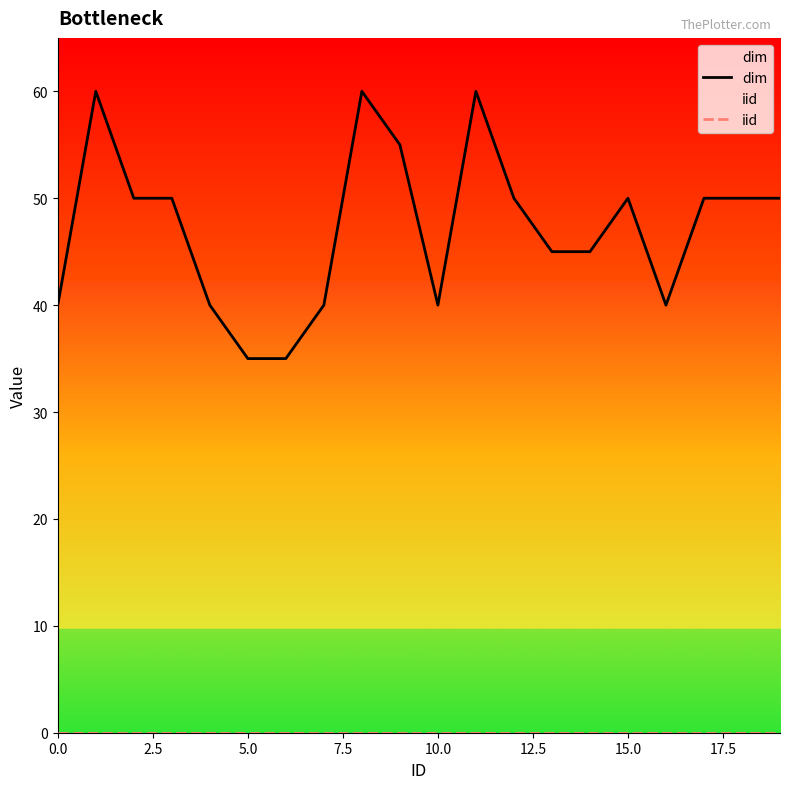

Reading right to left, list all the values displayed in this chart.

dim: 50	50	50	40	50	45	45	50	60	40	55	60	40	35	35	40	50	50	60	40
iid: 0	0	0	0	0	0	0	0	0	0	0	0	0	0	0	0	0	0	0	0